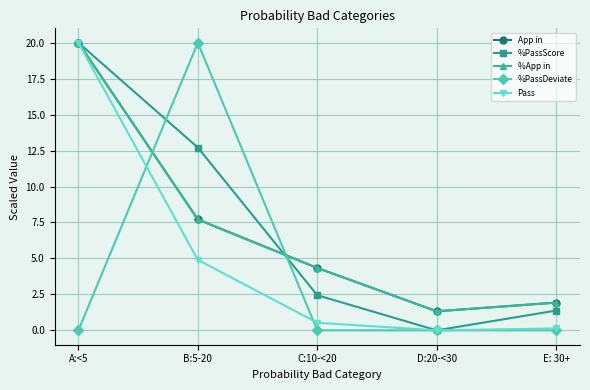

Is this an area chart (filled region under the line)?

No